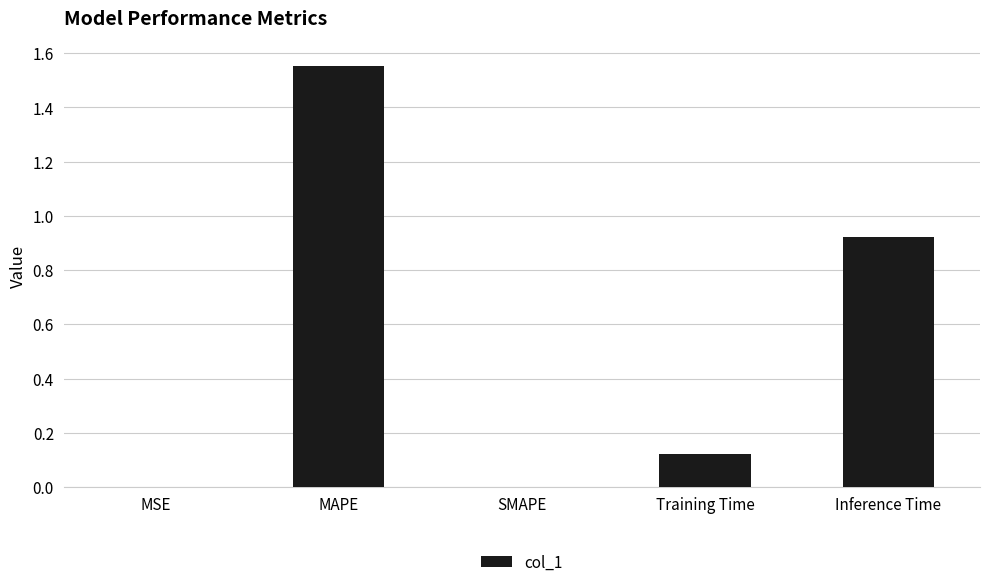

What is the sum of all values?

2.6